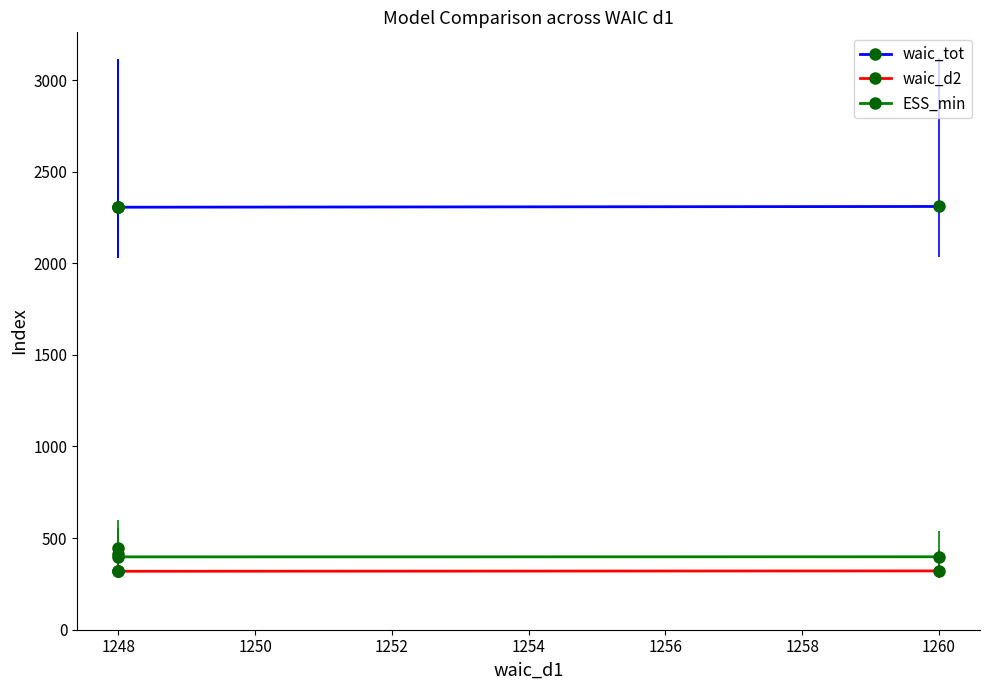

At which category does ESS_min reach its first local valley?

1248